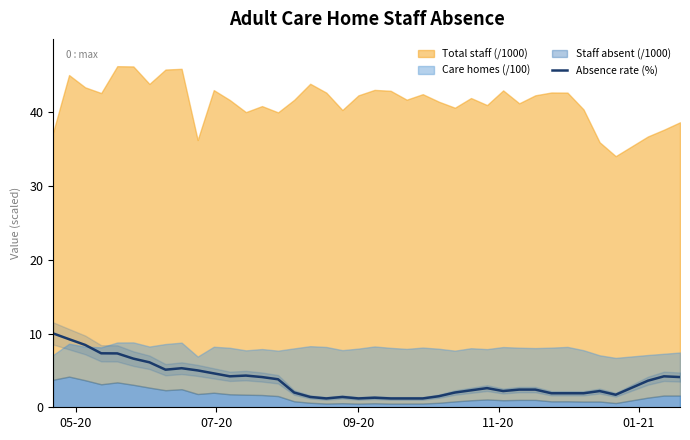

How many points are lower than both their immediate neighbors (excluding endpoints)?

6